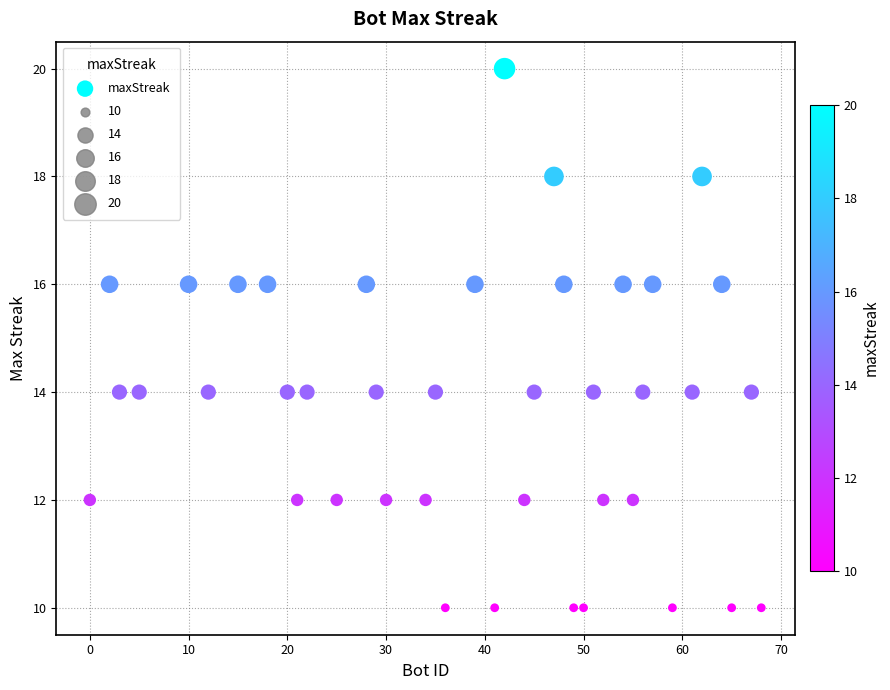

What is the range of Y values (max minus min)?

10